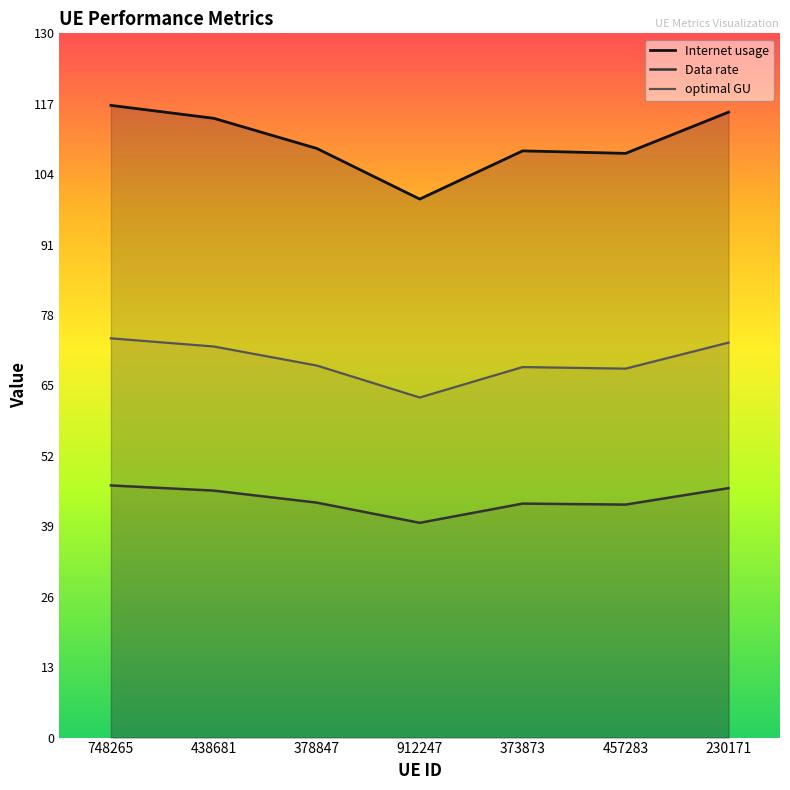

At which category does Internet usage reach its first local peak?

373873